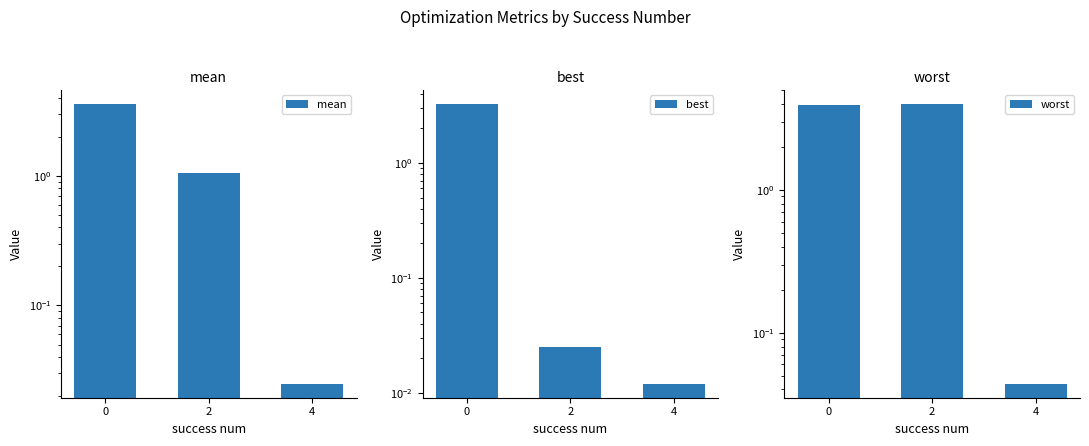

What is the sum of all best values?

3.3